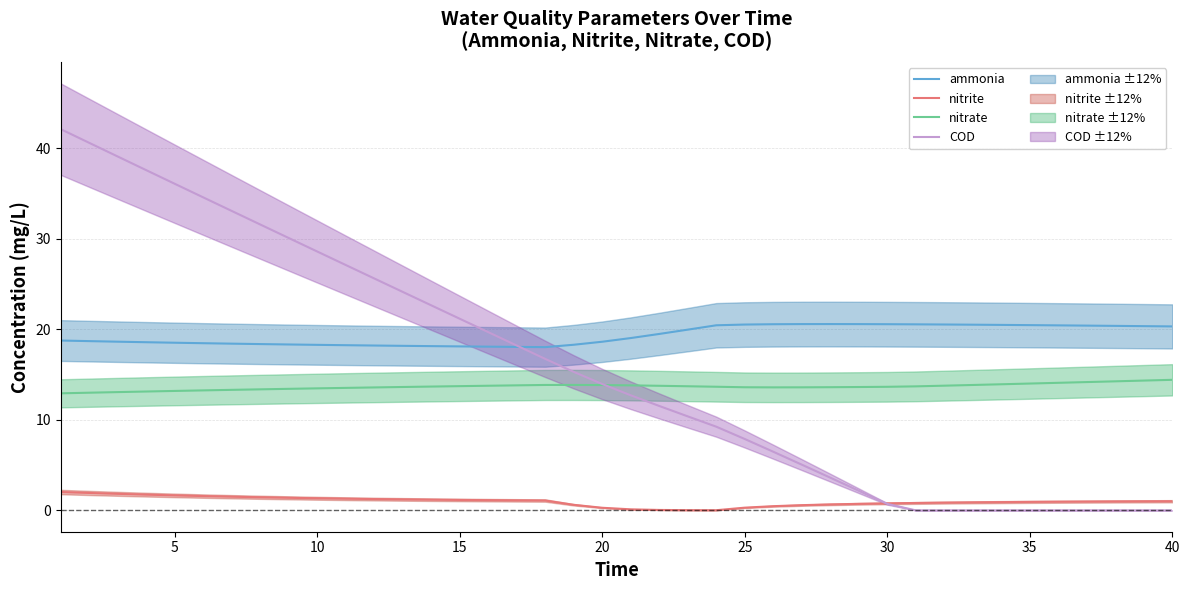

Is it true that COD equals 56.2 at 10?

False